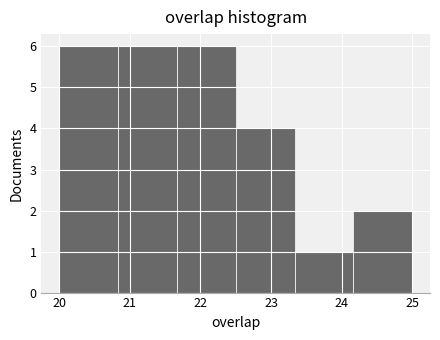

How tall is the bar that spans 21.7 to 22.5 on the x-axis? Neither the bar edges nor the heights are printed on the chart, so give them approximately, as read against the axes.

6